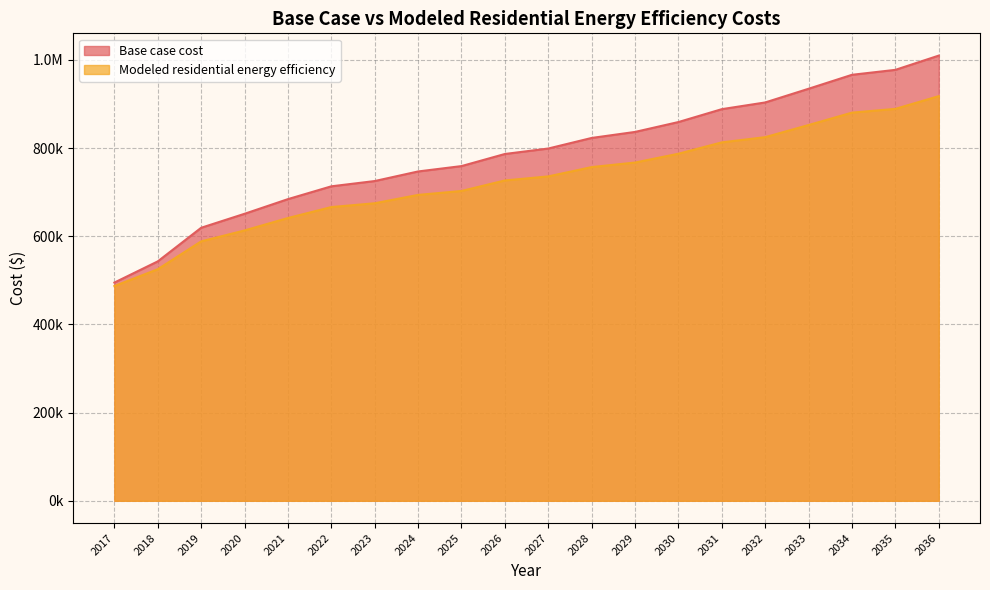

Is the value of Base case cost at 2021 greater than the value of Modeled residential energy efficiency at 2017?

Yes